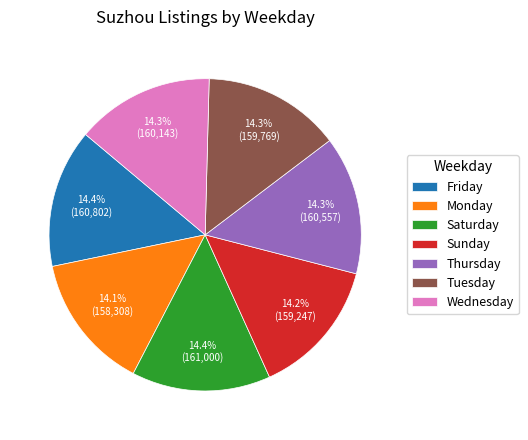

What is the total percentage of Saturday and Sunday?

28.6%